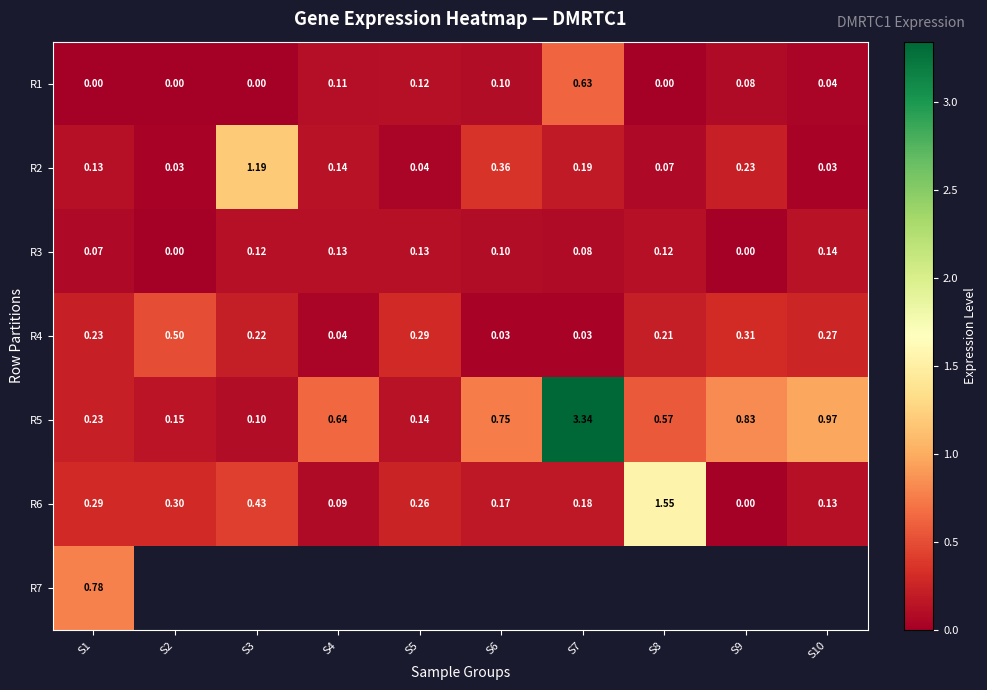

How many data points does each series have?

10